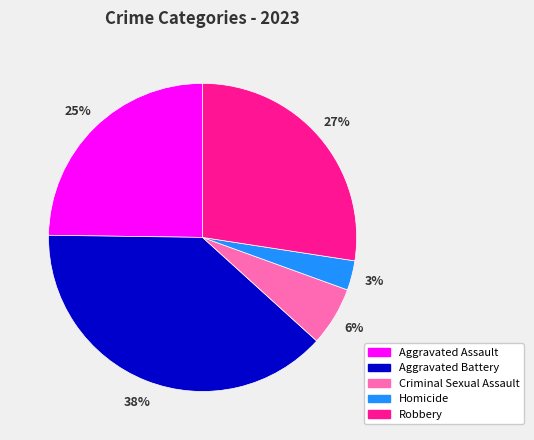

True or false: Aggravated Assault accounts for 17% of the total.

False